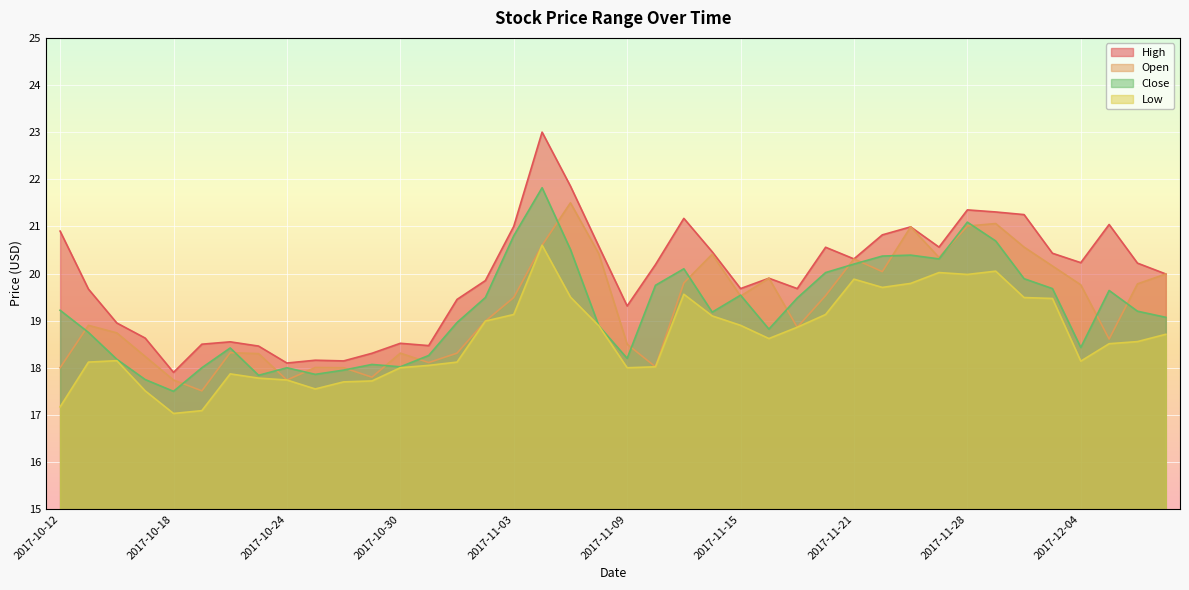

List the labels in order of Low value, smallest first.

2017-10-18, 2017-10-19, 2017-10-12, 2017-10-17, 2017-10-25, 2017-10-26, 2017-10-27, 2017-10-24, 2017-10-23, 2017-10-20, 2017-11-09, 2017-10-30, 2017-11-10, 2017-10-31, 2017-10-13, 2017-11-01, 2017-12-04, 2017-10-16, 2017-12-05, 2017-12-06, 2017-11-16, 2017-12-07, 2017-11-17, 2017-11-08, 2017-11-15, 2017-11-02, 2017-11-14, 2017-11-03, 2017-11-20, 2017-12-01, 2017-11-30, 2017-11-07, 2017-11-13, 2017-11-22, 2017-11-24, 2017-11-21, 2017-11-28, 2017-11-27, 2017-11-29, 2017-11-06